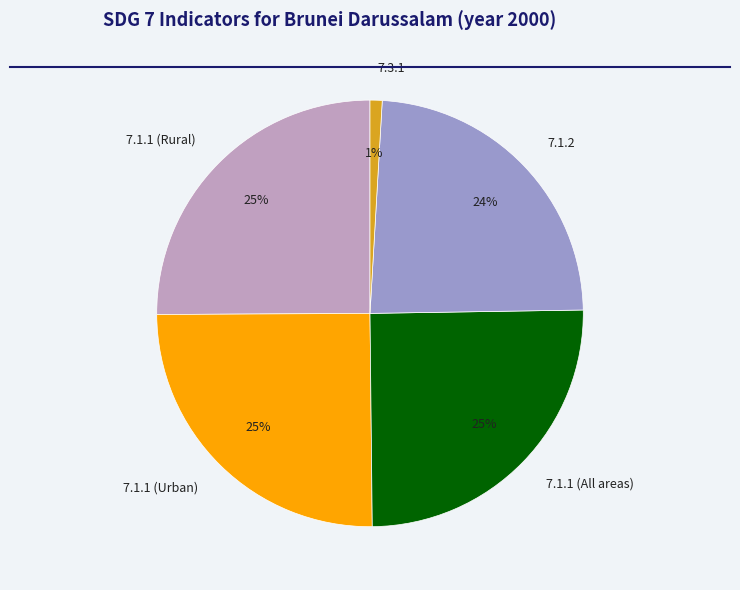

What is the smallest slice in the pie chart?

7.3.1